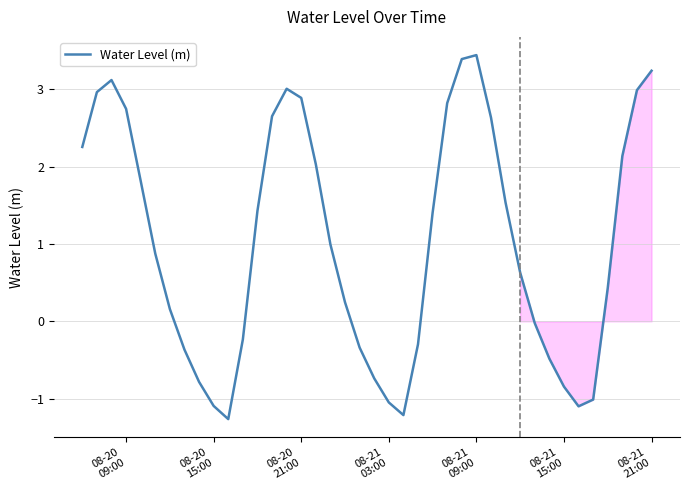

What is the smallest value displayed?

-1.3